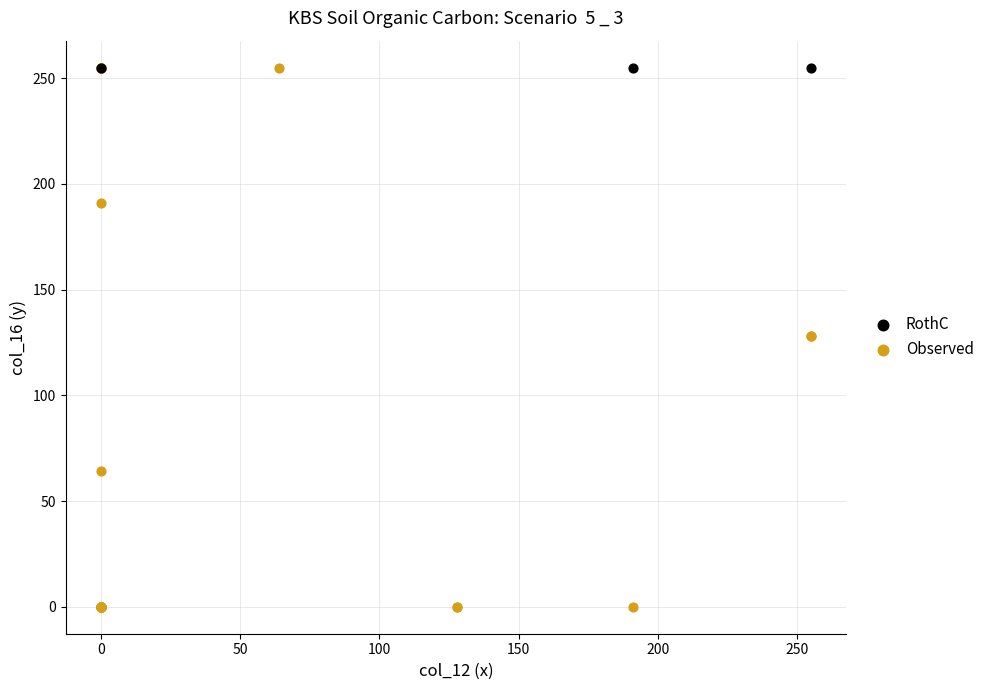

Which series reaches the minimum Y coordinate?

Observed